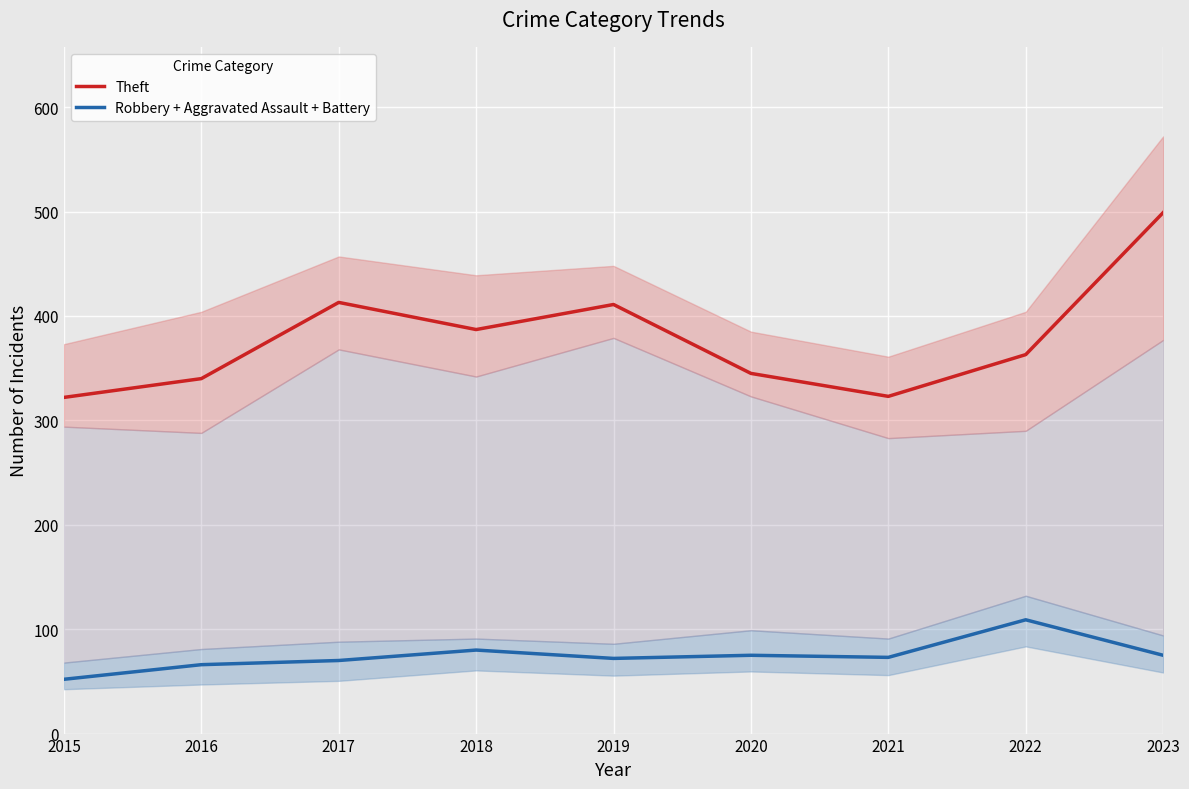

Which series has the largest range (max minus min)?

Theft